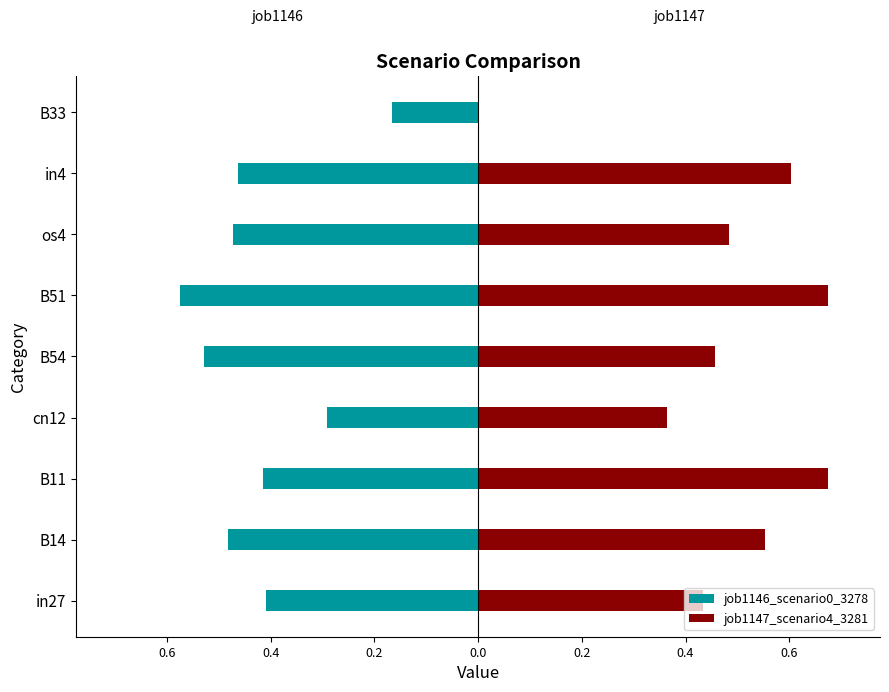

Are the bars horizontal?

Yes